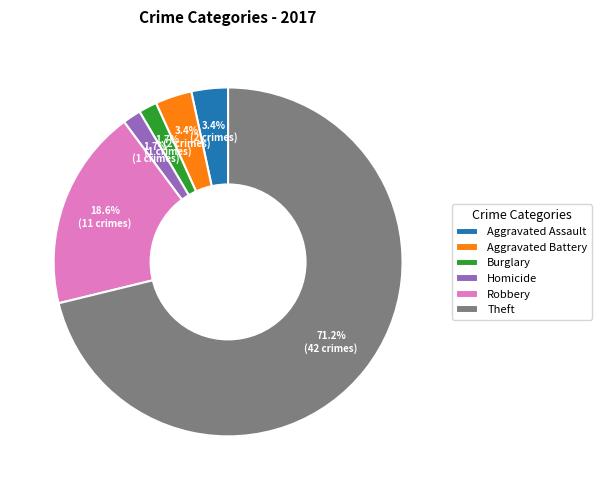

What percentage do Theft and Robbery together represent?

89.8%